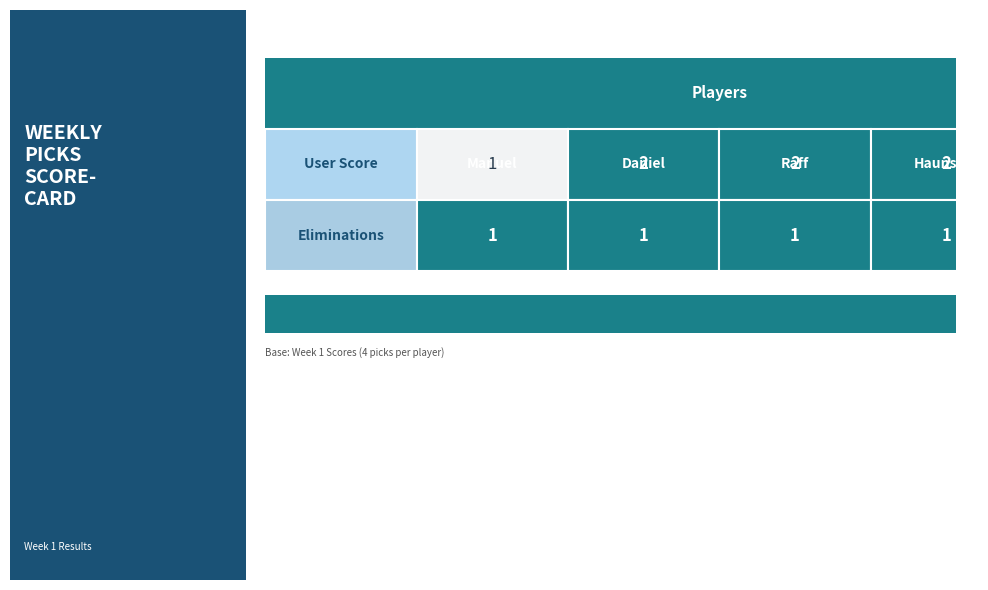

The Manuel series shows 1 at Eliminations. True or false?

True